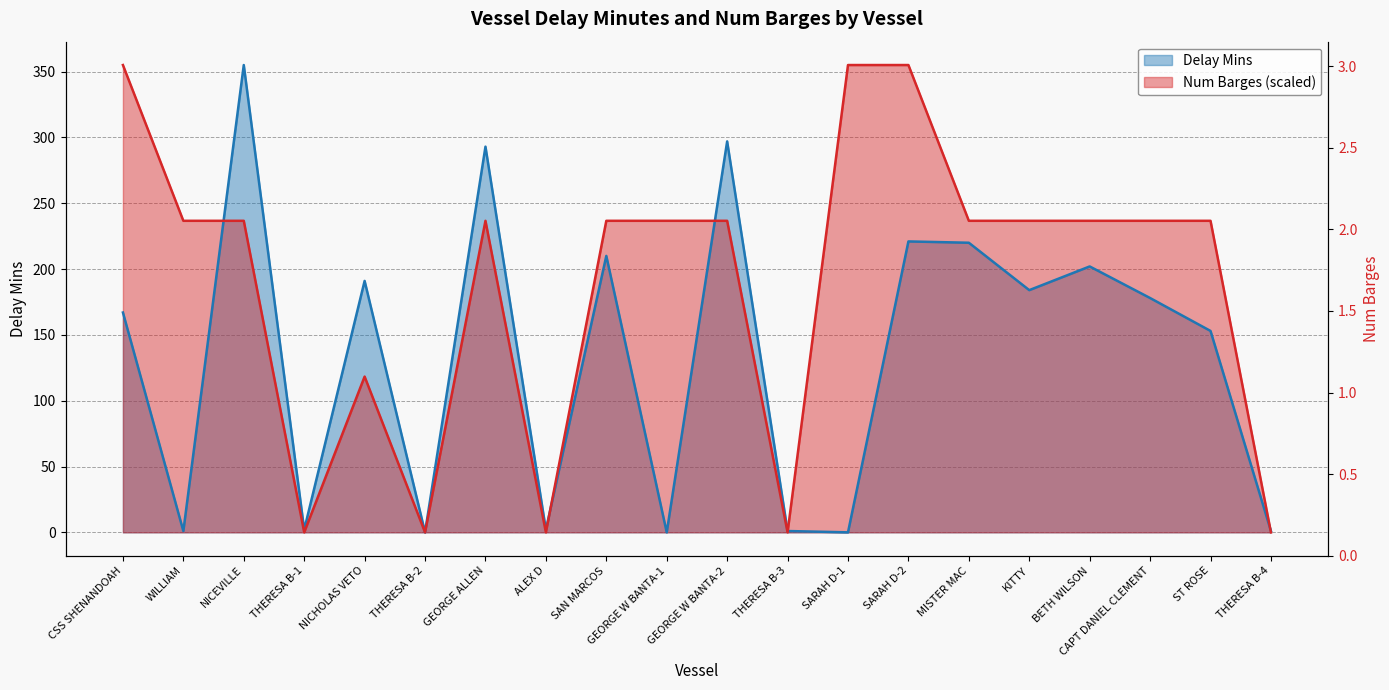

Where is the first local maximum for Delay Mins?

NICEVILLE